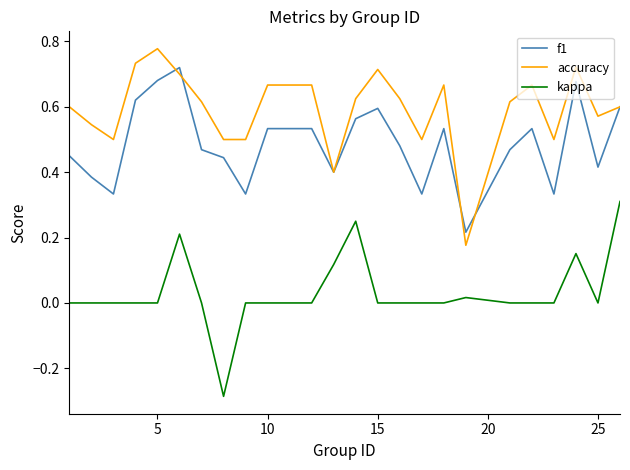

Which series has the largest total across all categories?

accuracy